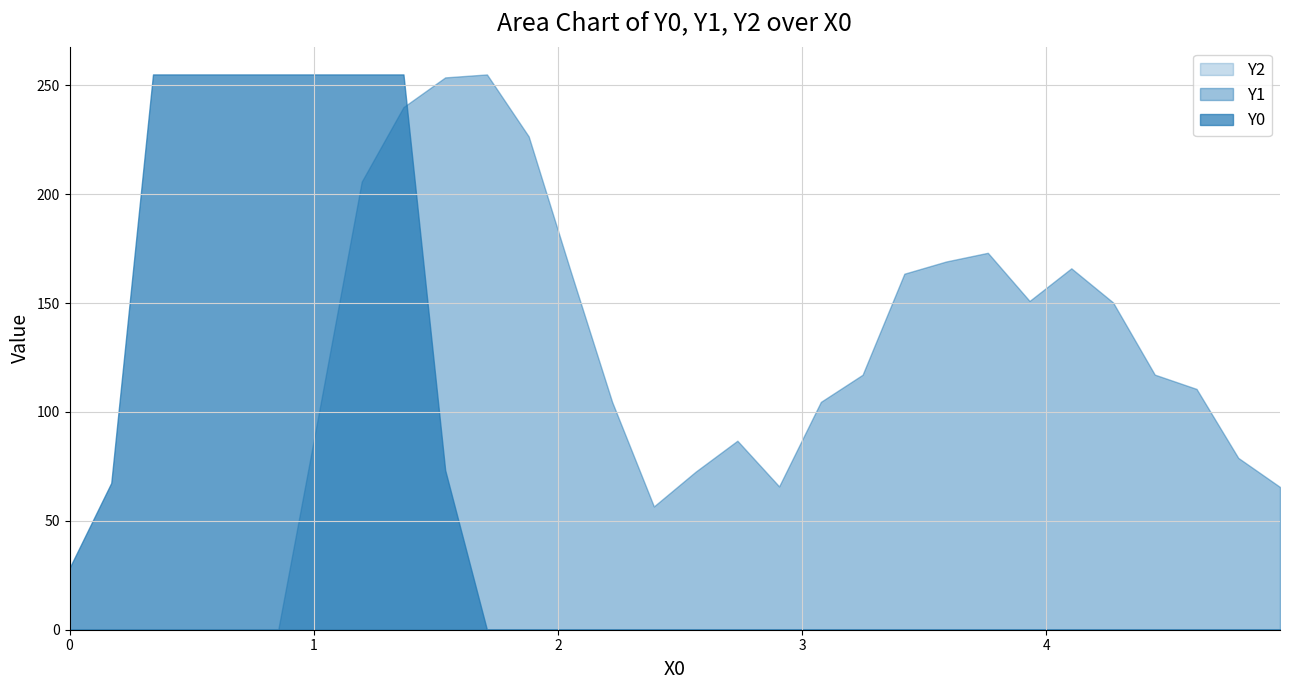

At how many categories does at least one series exceed 2?

30